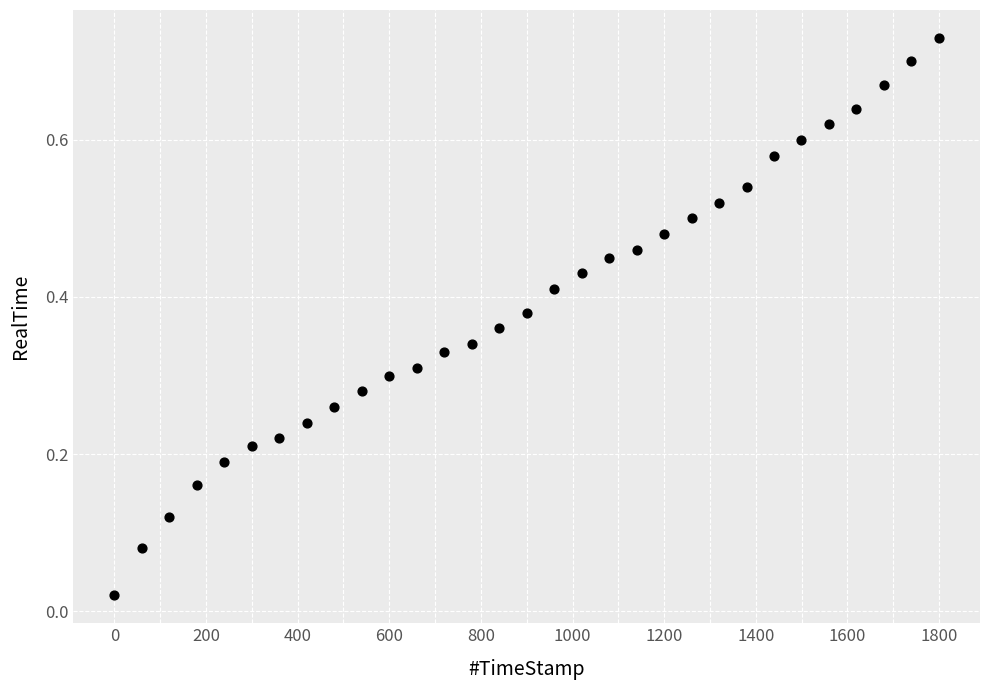

What is the range of X values (max minus min)?

1799.6